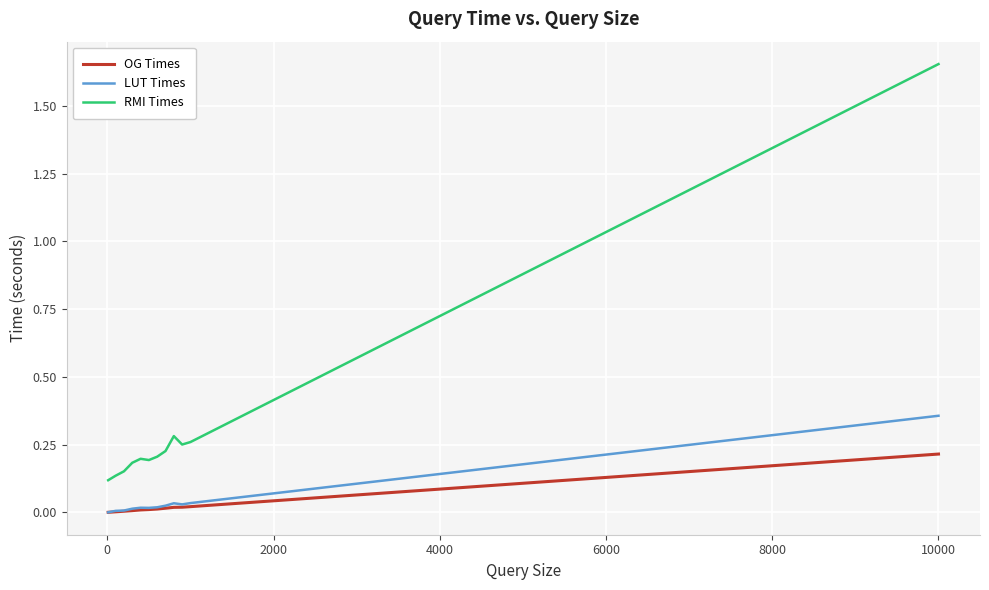

At how many categories does at least one series exceed 0?

12